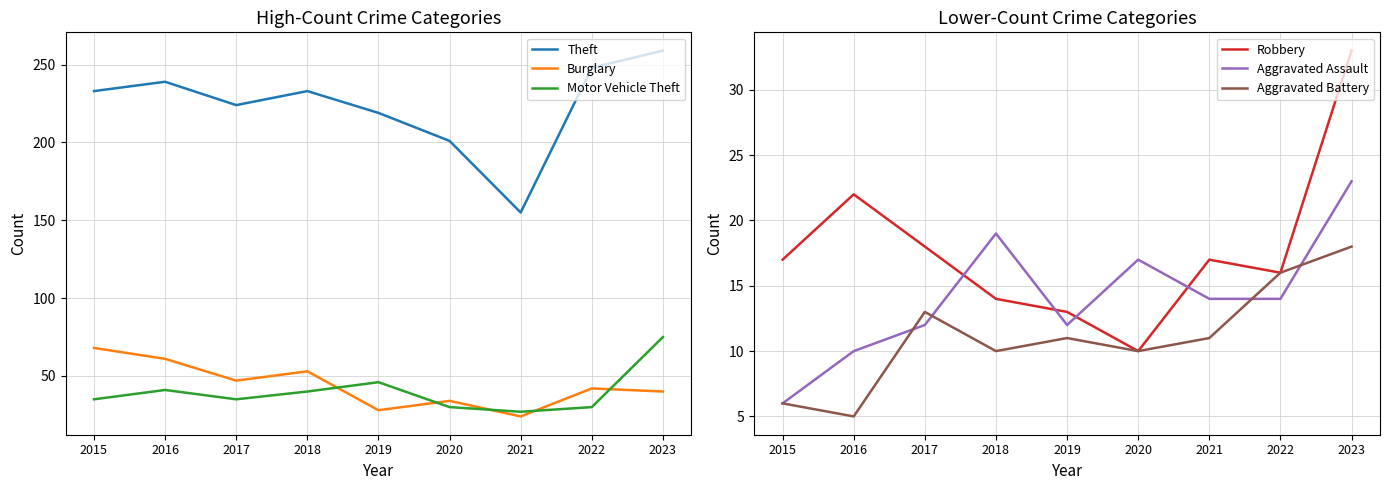

At which category is the sum across all series the highest?

2023